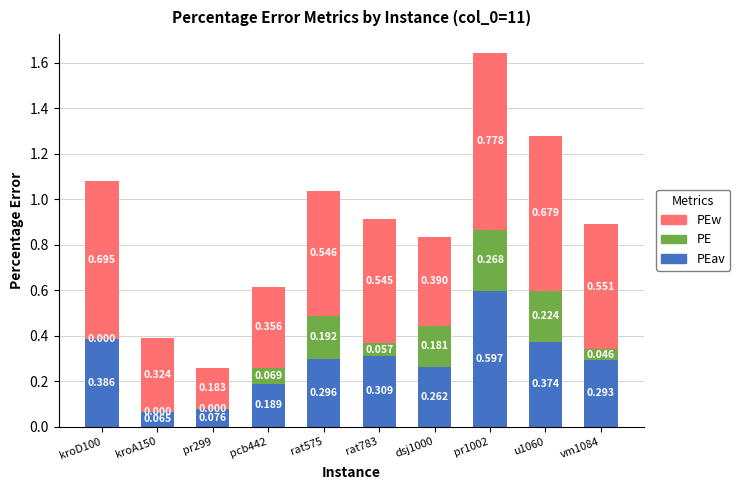

Does the chart contain stacked bars?

Yes